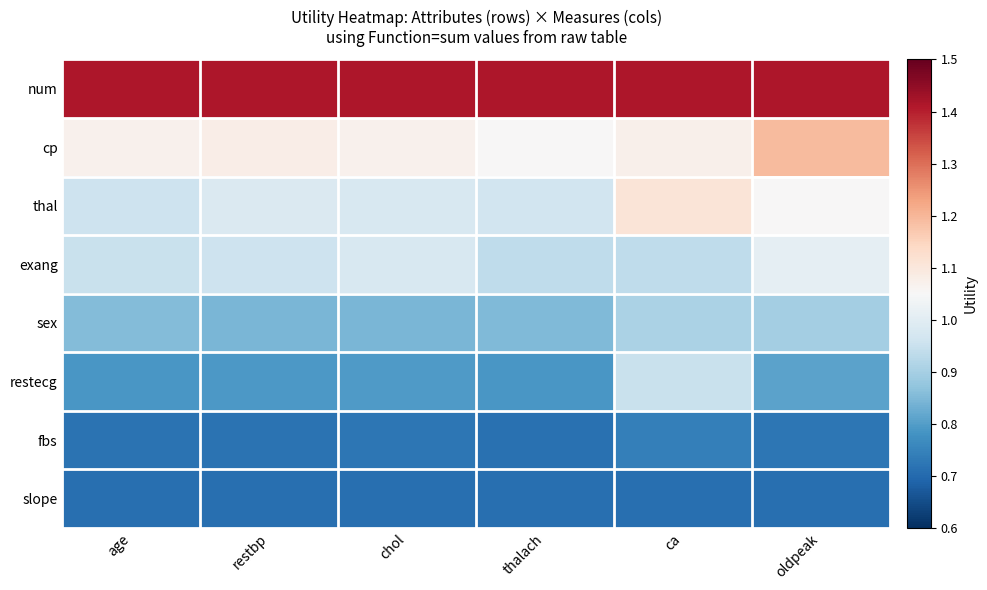

Reading right to left, list all the values displayed in this chart.

num: oldpeak=1.4	ca=1.4	thalach=1.4	chol=1.4	restbp=1.4	age=1.4
cp: oldpeak=1.2	ca=1.1	thalach=1.1	chol=1.1	restbp=1.1	age=1.1
thal: oldpeak=1.1	ca=1.1	thalach=1.0	chol=1.0	restbp=1.0	age=1.0
exang: oldpeak=1.0	ca=0.9	thalach=0.9	chol=1.0	restbp=1.0	age=0.9
sex: oldpeak=0.9	ca=0.9	thalach=0.9	chol=0.8	restbp=0.8	age=0.9
restecg: oldpeak=0.8	ca=0.9	thalach=0.8	chol=0.8	restbp=0.8	age=0.8
fbs: oldpeak=0.7	ca=0.7	thalach=0.7	chol=0.7	restbp=0.7	age=0.7
slope: oldpeak=0.7	ca=0.7	thalach=0.7	chol=0.7	restbp=0.7	age=0.7